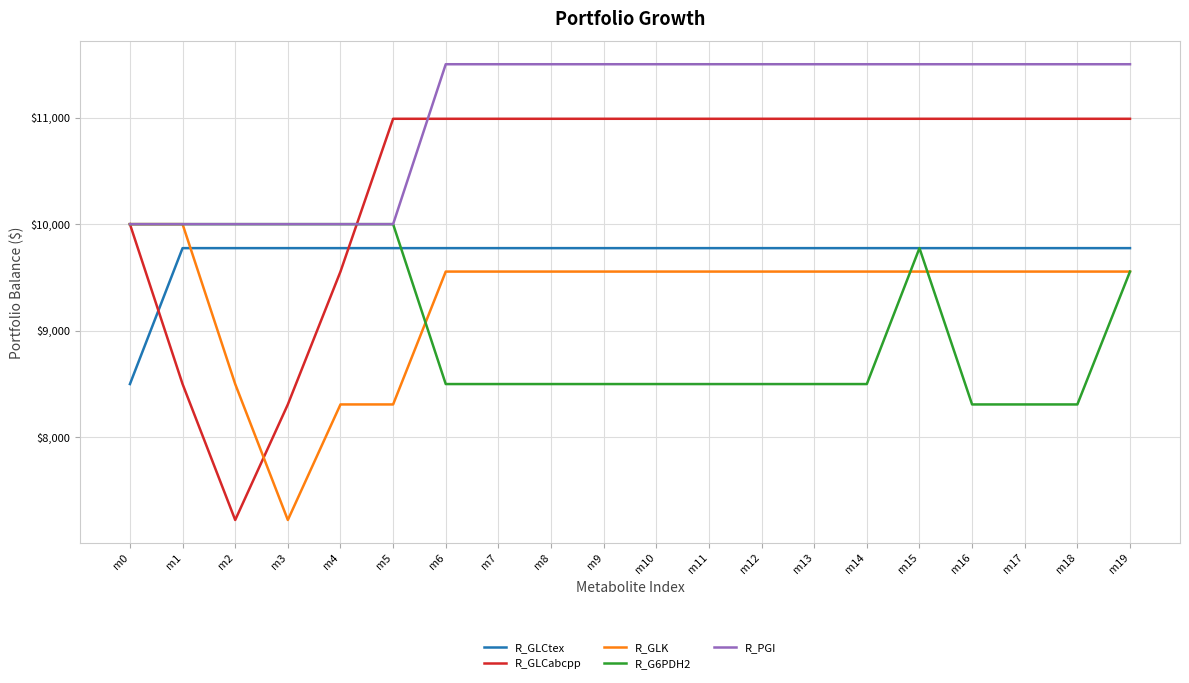

True or false: R_PGI has a value of 11500.0 at m15.

True